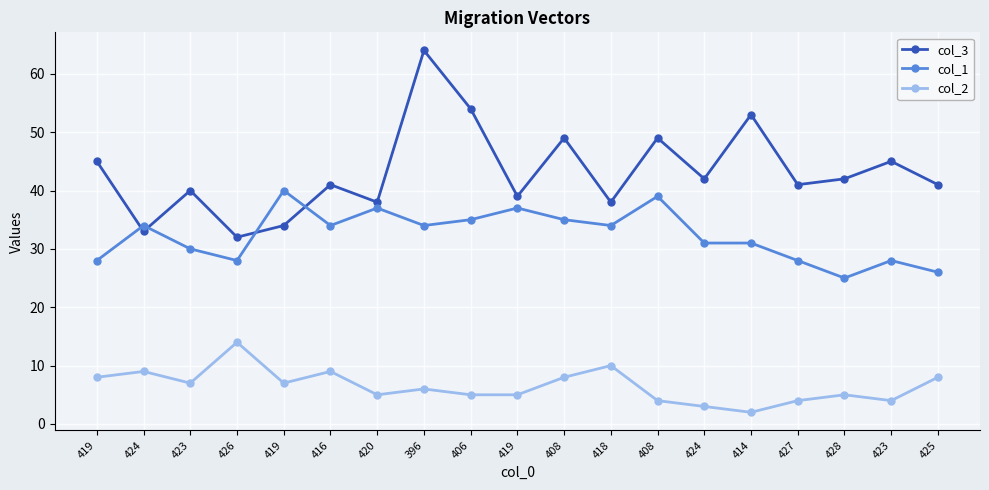

Reading right to left, what are all the values shown in this chart?

col_3: 425=41	423=45	428=42	427=41	414=53	424=42	408=49	418=38	408=49	419=39	406=54	396=64	420=38	416=41	419=34	426=32	423=40	424=33	419=45
col_1: 425=26	423=28	428=25	427=28	414=31	424=31	408=39	418=34	408=35	419=37	406=35	396=34	420=37	416=34	419=40	426=28	423=30	424=34	419=28
col_2: 425=8	423=4	428=5	427=4	414=2	424=3	408=4	418=10	408=8	419=5	406=5	396=6	420=5	416=9	419=7	426=14	423=7	424=9	419=8